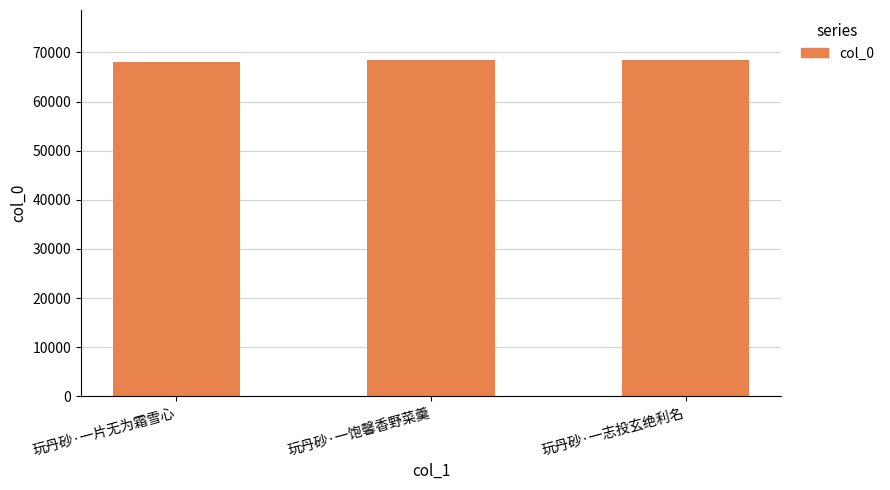

What is the value of the 1st bar from the left?

68147